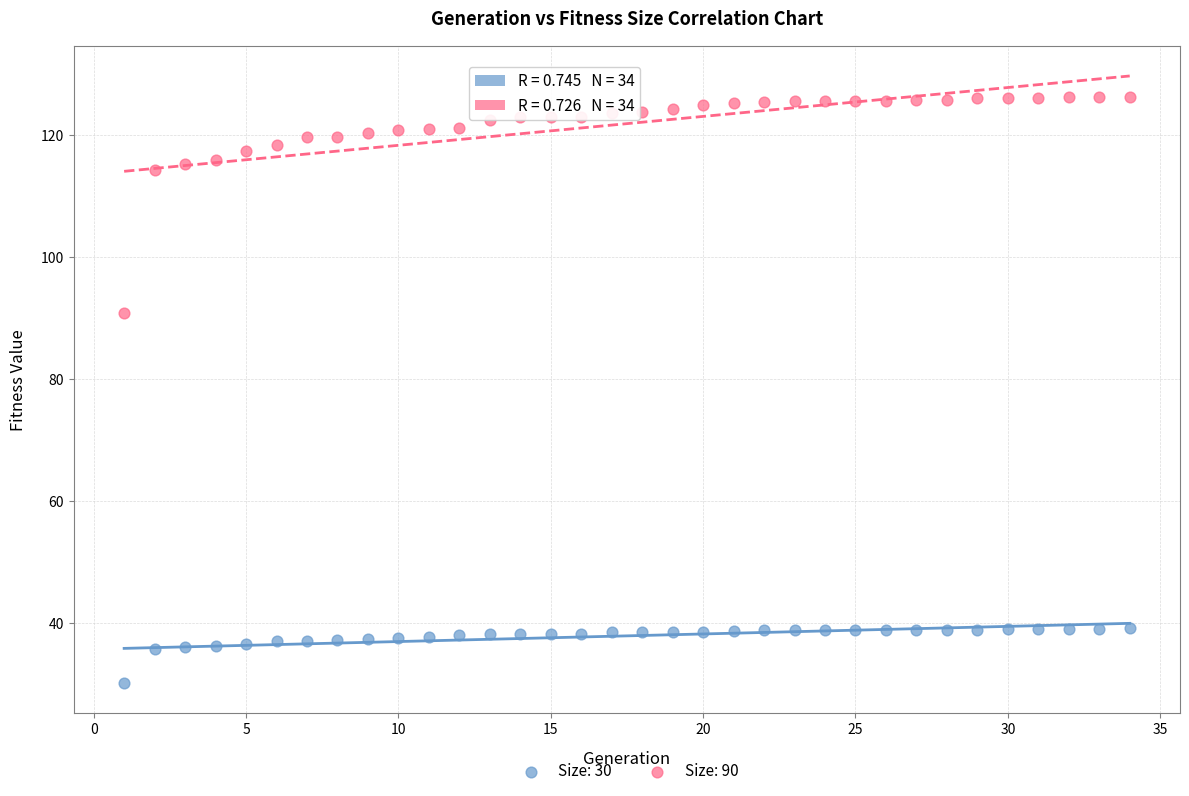

Which series has the largest Y range (max minus min)?

Size: 90